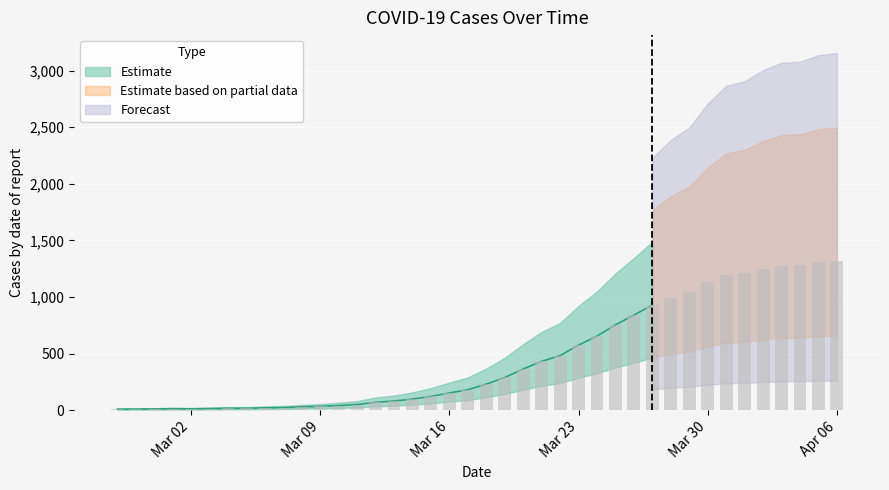

Reading left to right, extract all data points from this chart.

10	11	12	14	13	15	18	18	22	24	30	35	42	51	71	82	99	123	153	182	231	290	365	433	483	576	656	755	841	930	995	1041	1129	1194	1211	1252	1279	1283	1307	1315